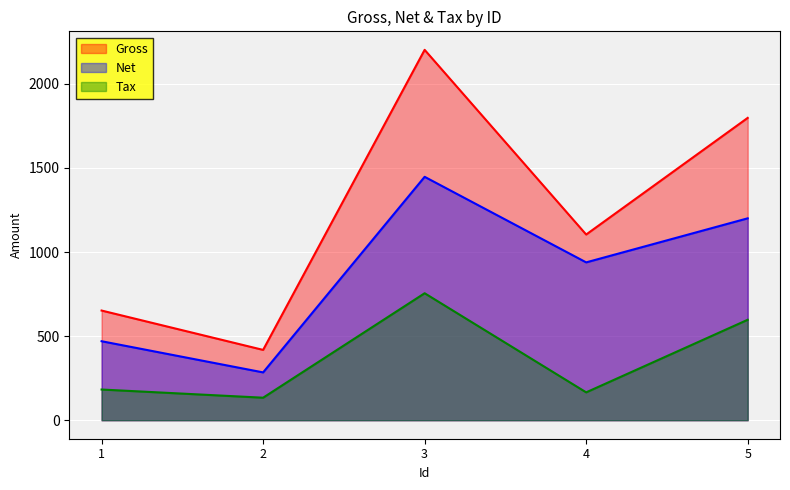

What is the difference between the highest and lowest values at 4?

938.4